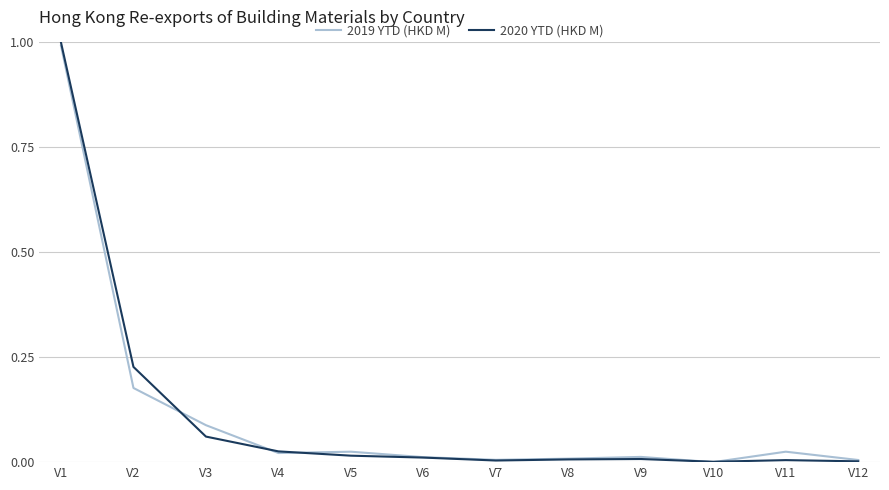

At which category is the sum across all series the highest?

V1